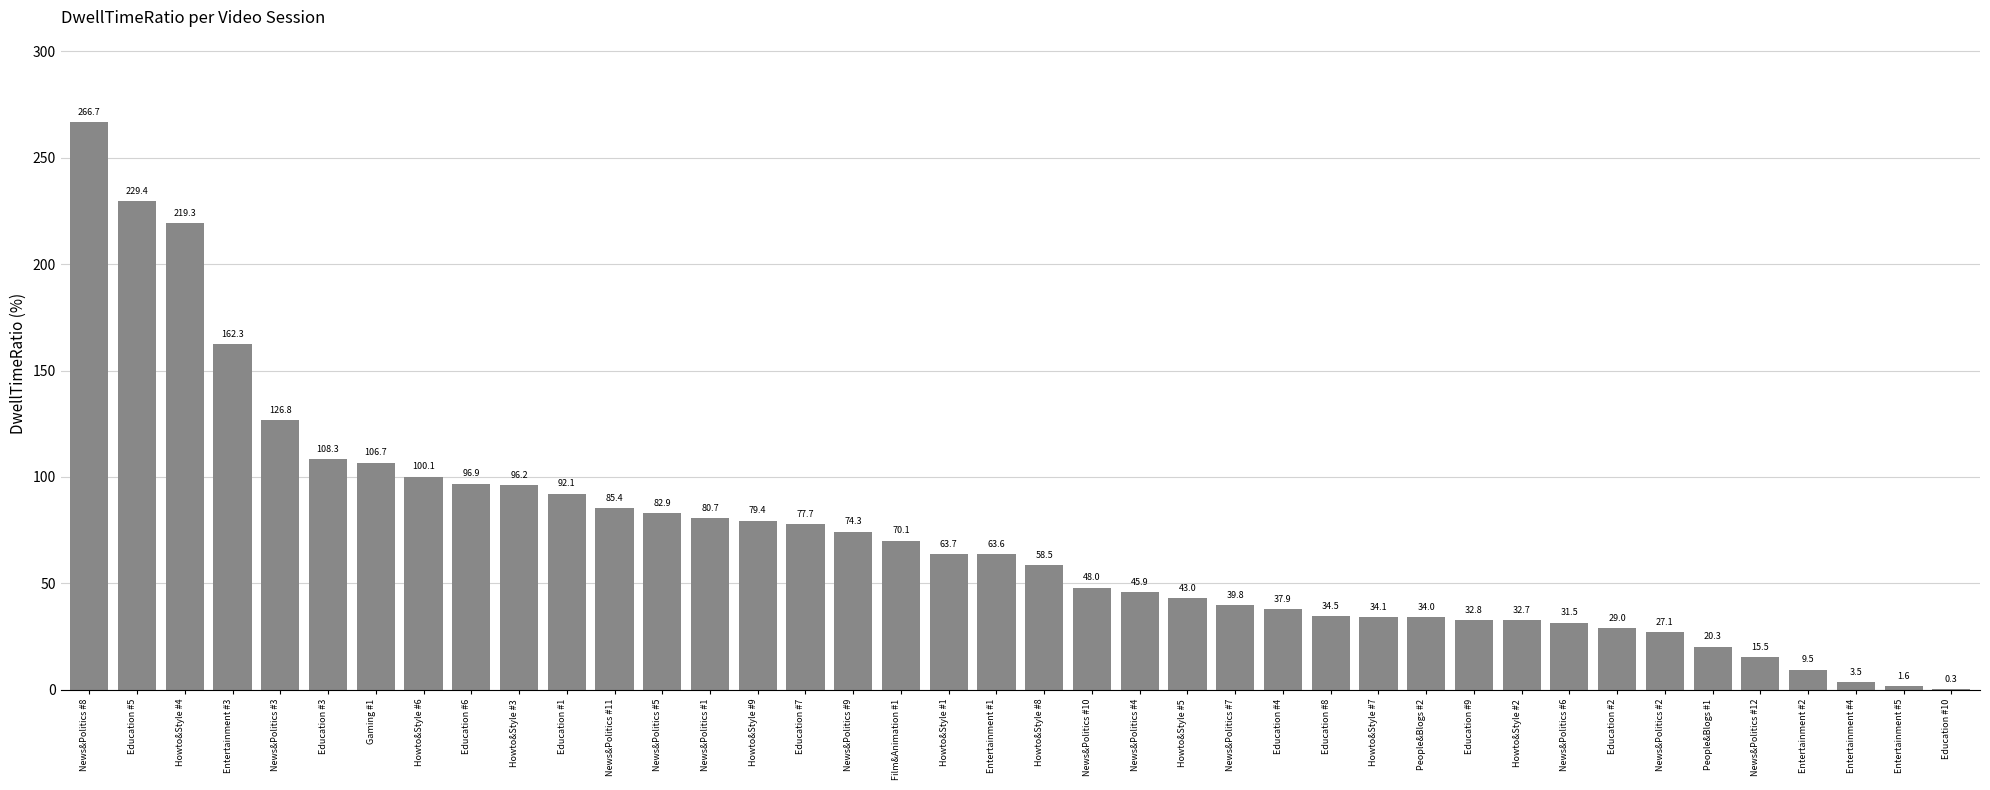

Reading left to right, extract all data points from this chart.

266.7	229.4	219.3	162.3	126.8	108.3	106.7	100.1	96.9	96.2	92.1	85.4	82.9	80.7	79.4	77.7	74.3	70.1	63.7	63.6	58.5	48.0	45.9	43.0	39.8	37.9	34.5	34.1	34.0	32.8	32.7	31.5	29.0	27.1	20.3	15.5	9.5	3.5	1.6	0.3